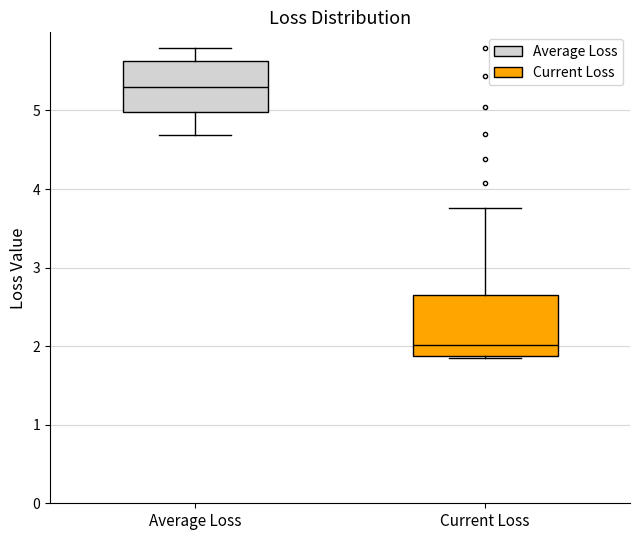

Where is the upper edge of the box for Current Loss on the y-axis? The values are not printed on the chart, so give them approximately, as read against the axis.

2.7